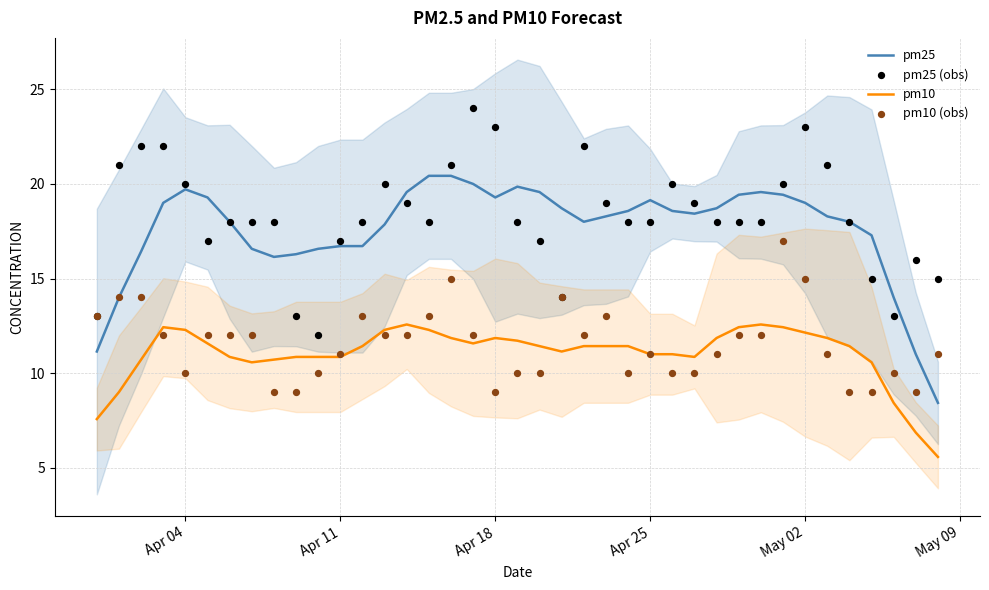

The pm10 series shows 17.8 at May 02. True or false?

False